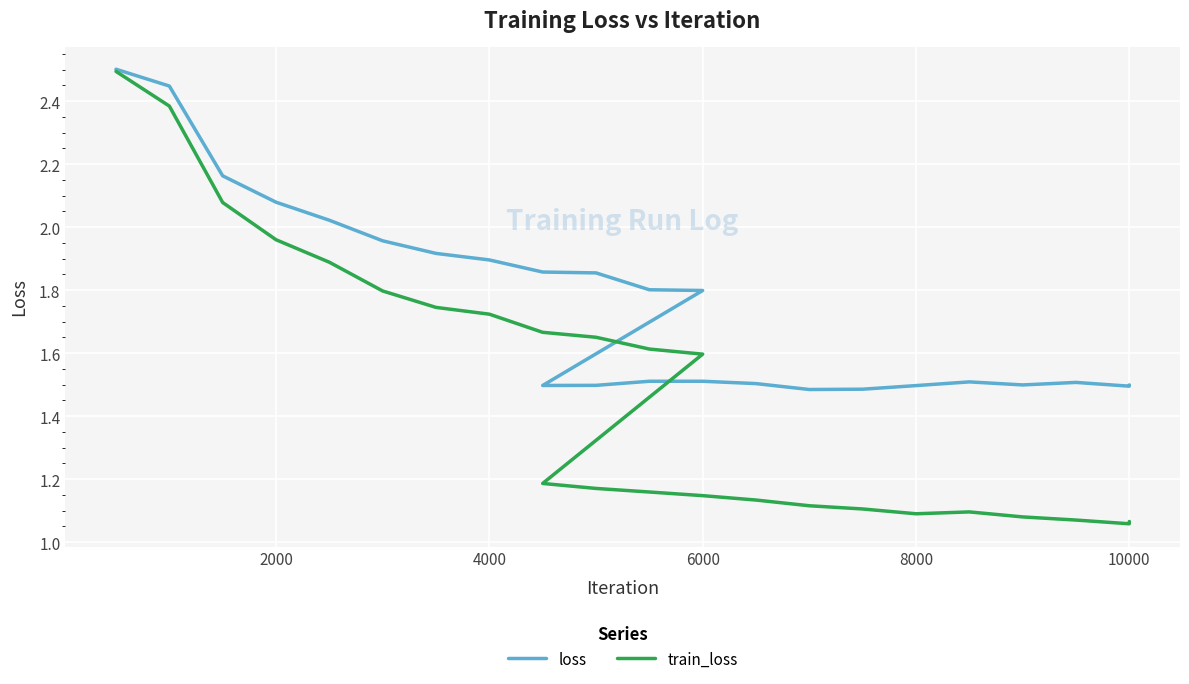

How many interior local valleys does the train_loss series have?

2